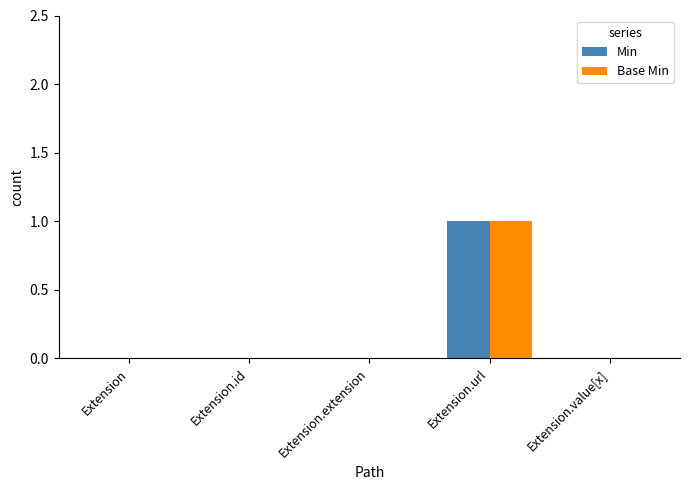

True or false: Min has a value of -1 at Extension.value[x].

False